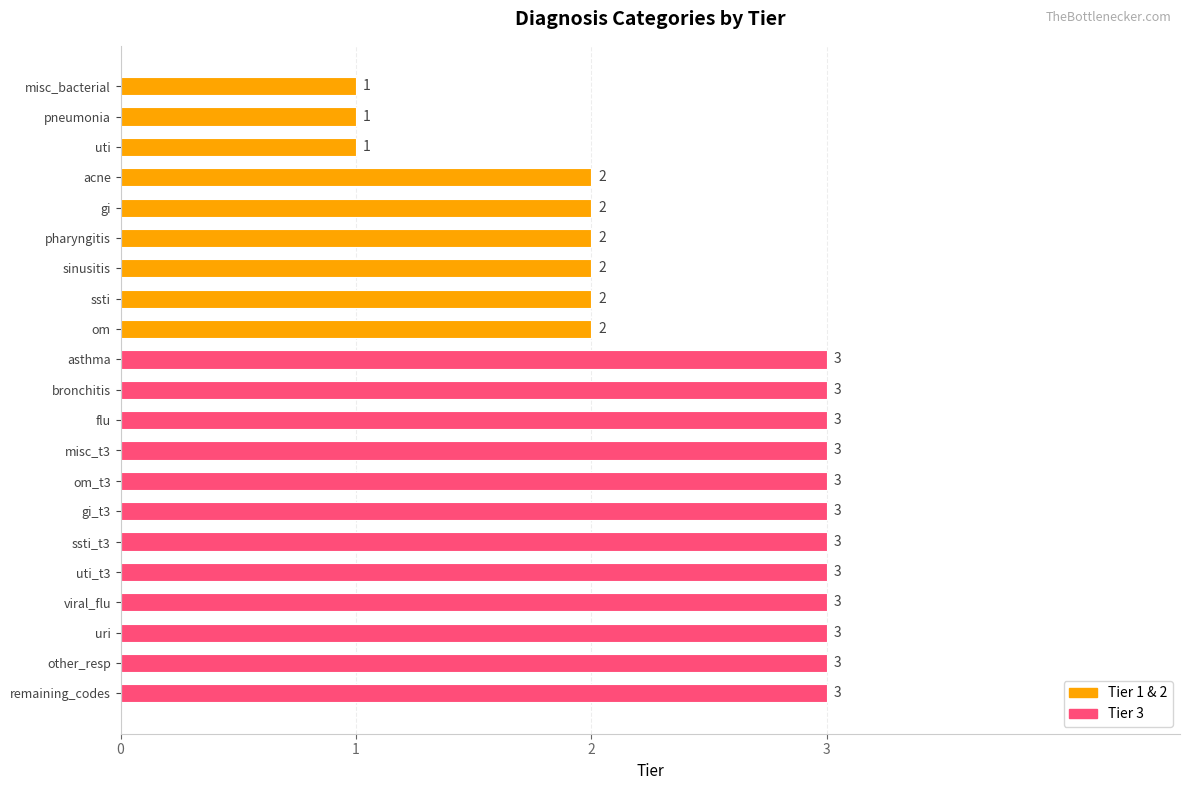

How many bars are there in total?

21